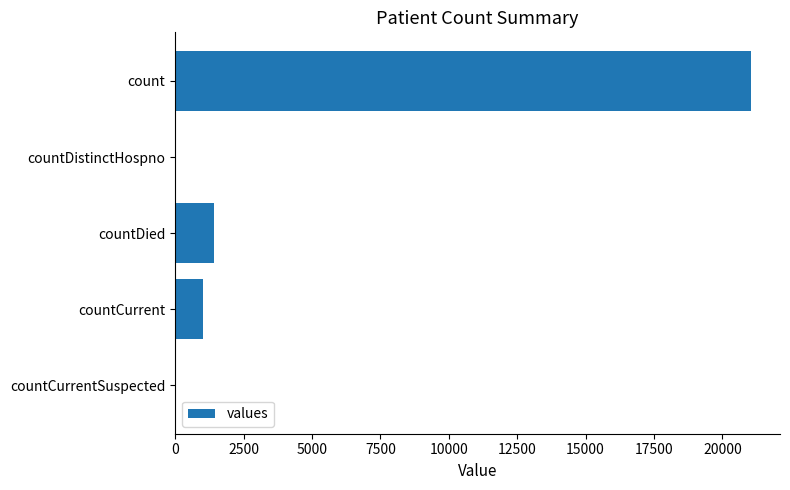

The chart shows a value of 21050 at count. True or false?

True